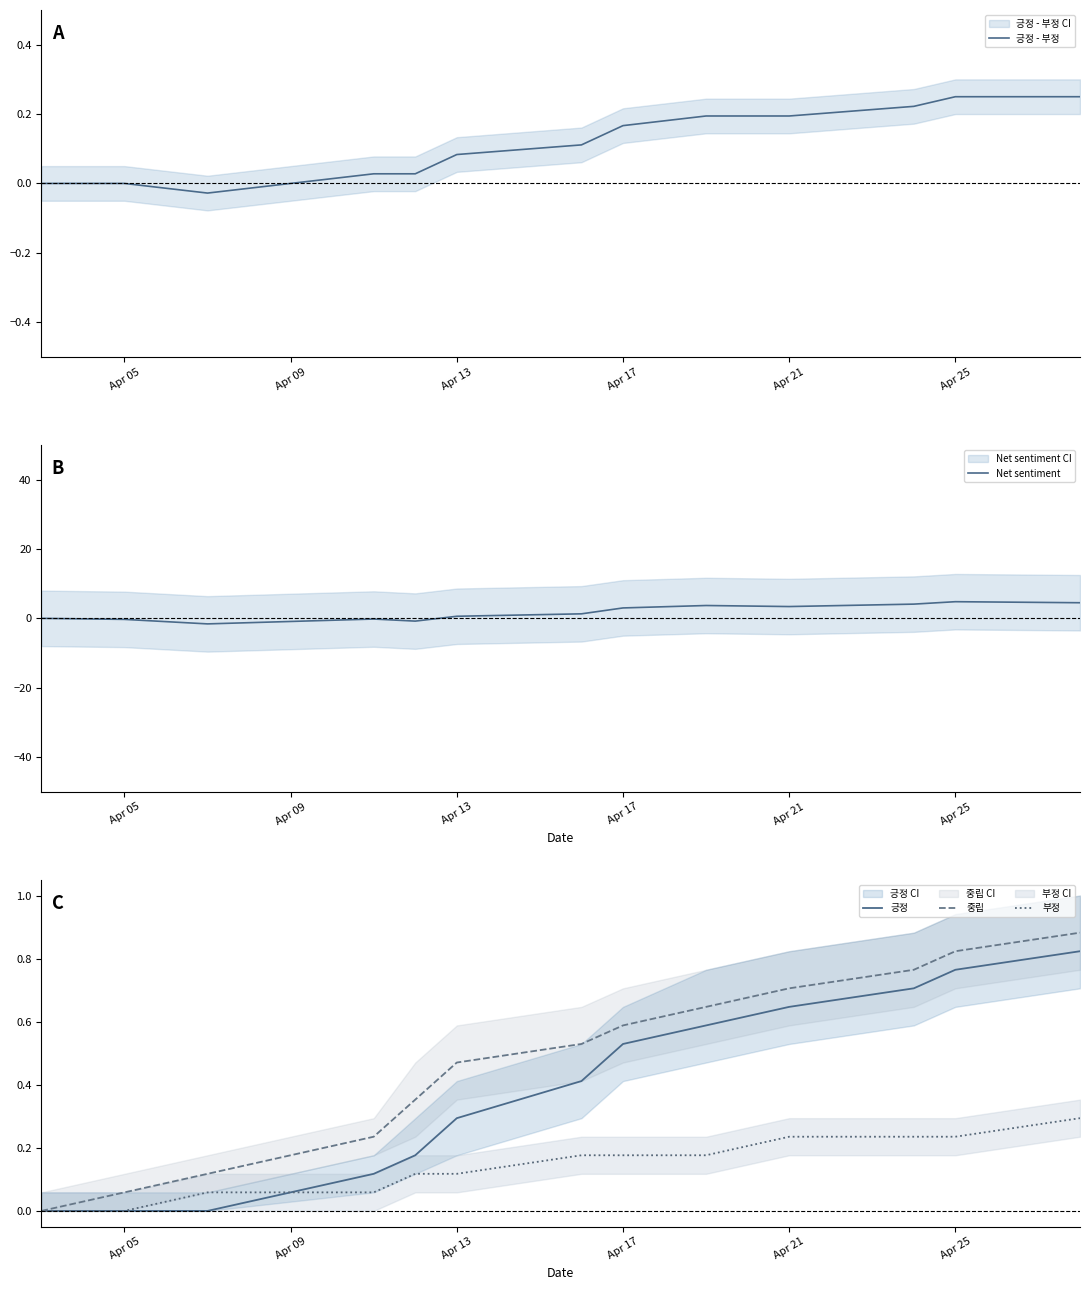

The value of 부정 at Apr 05 is 0.0. True or false?

True